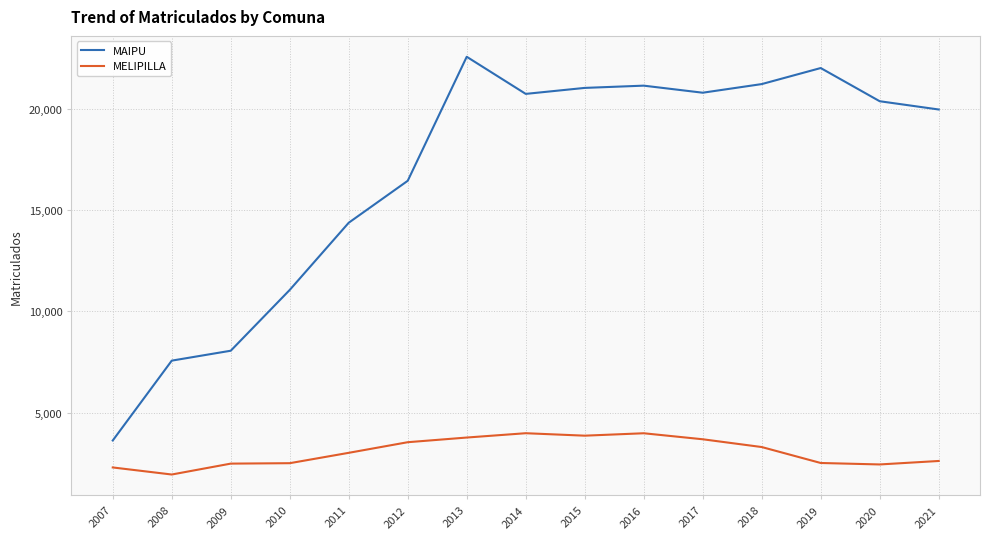

What is the total value across all series at 2016?

25124